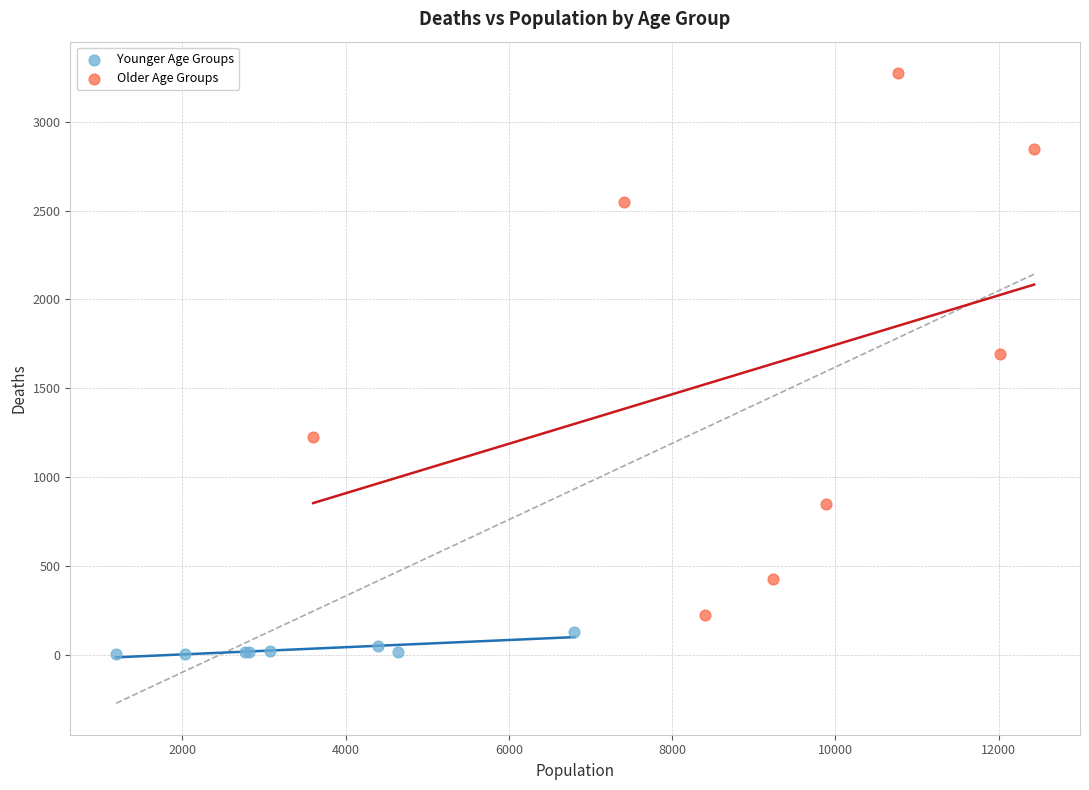

Which series has the largest Y range (max minus min)?

Older Age Groups